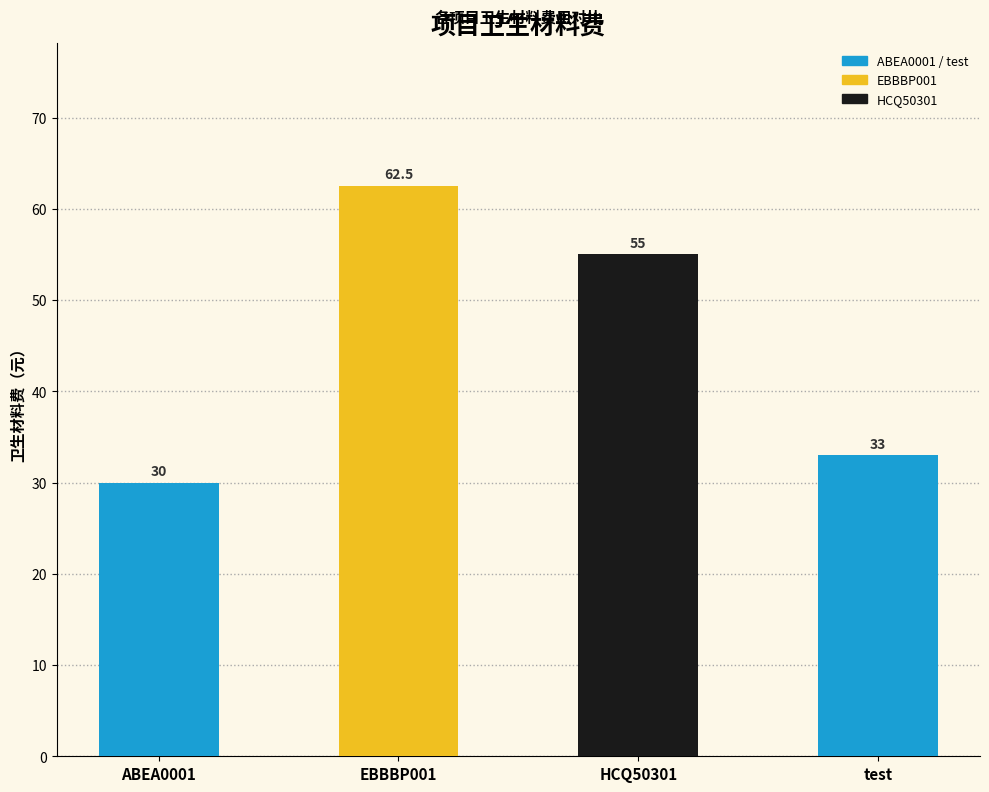

List the labels in order of value, largest first.

EBBBP001, HCQ50301, test, ABEA0001